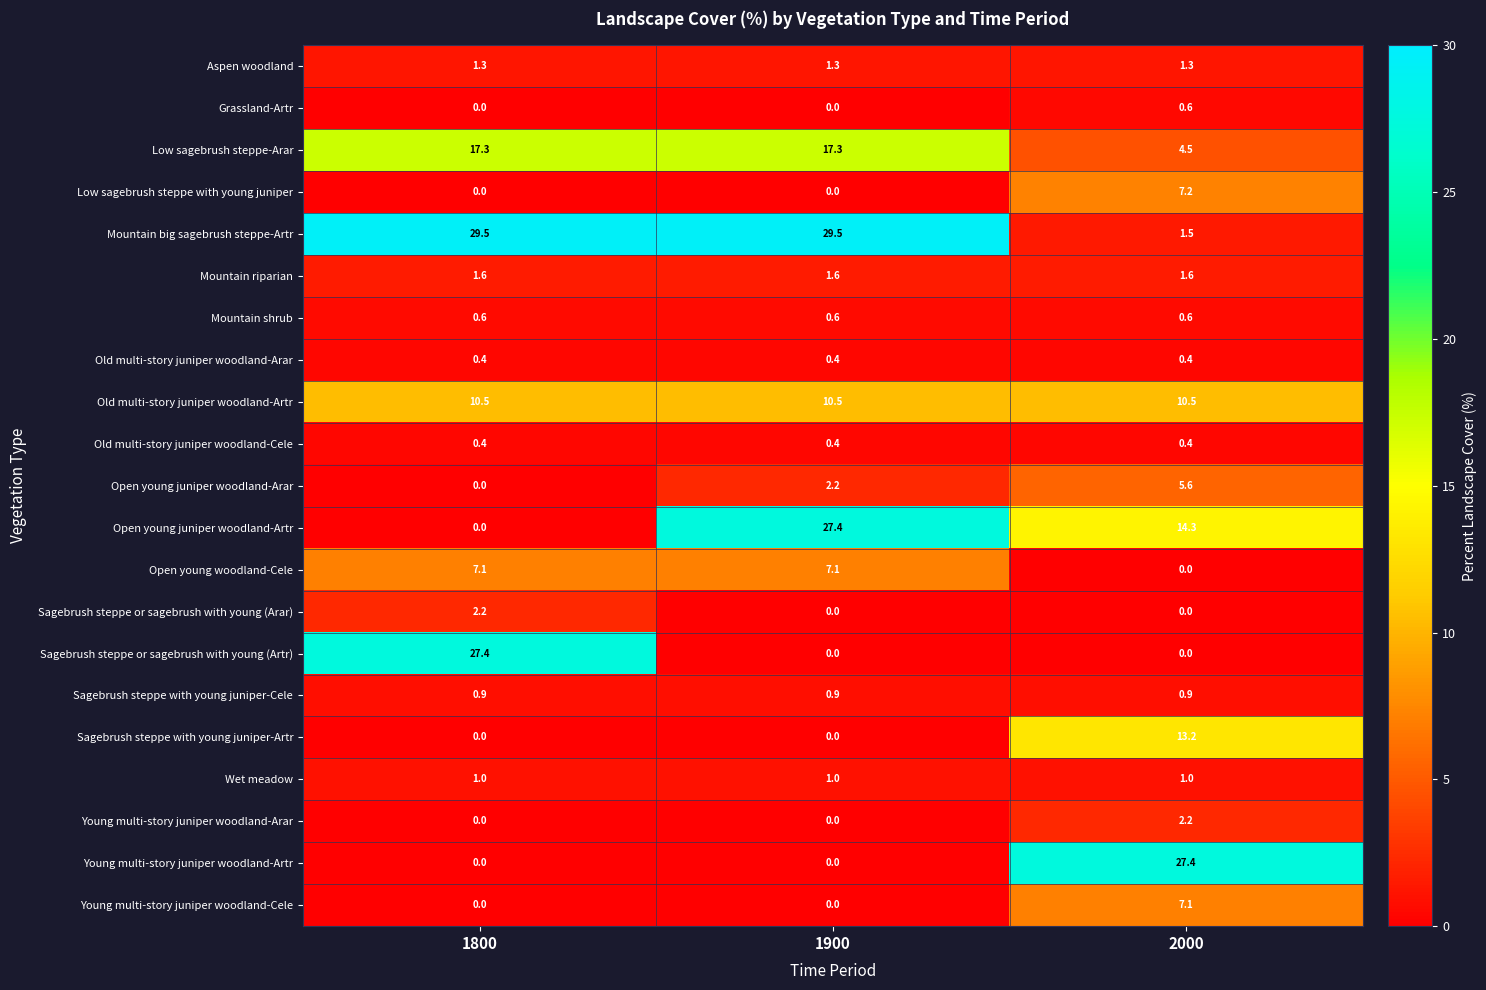

What is the maximum value shown in the chart?

29.5